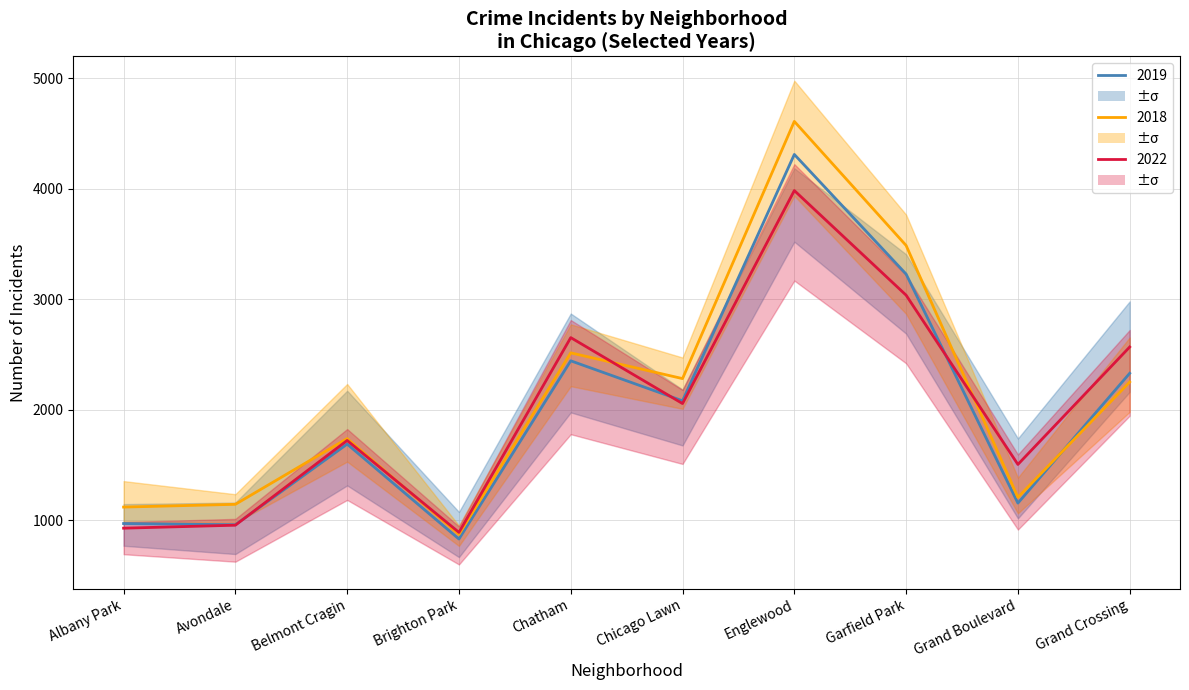

What is the total value across all series at Belmont Cragin?

5144